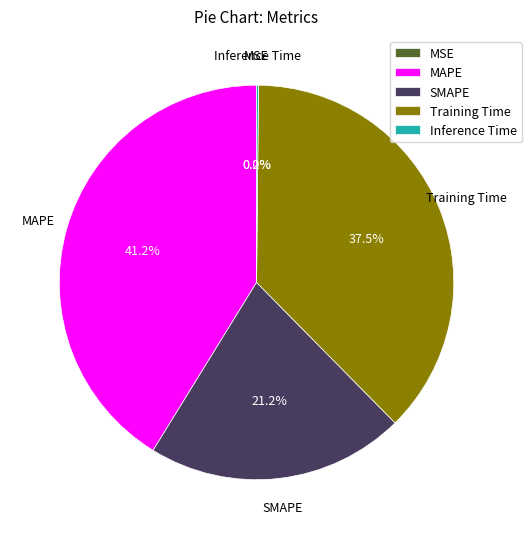

Is the sum of Training Time and MAPE greater than half?

Yes